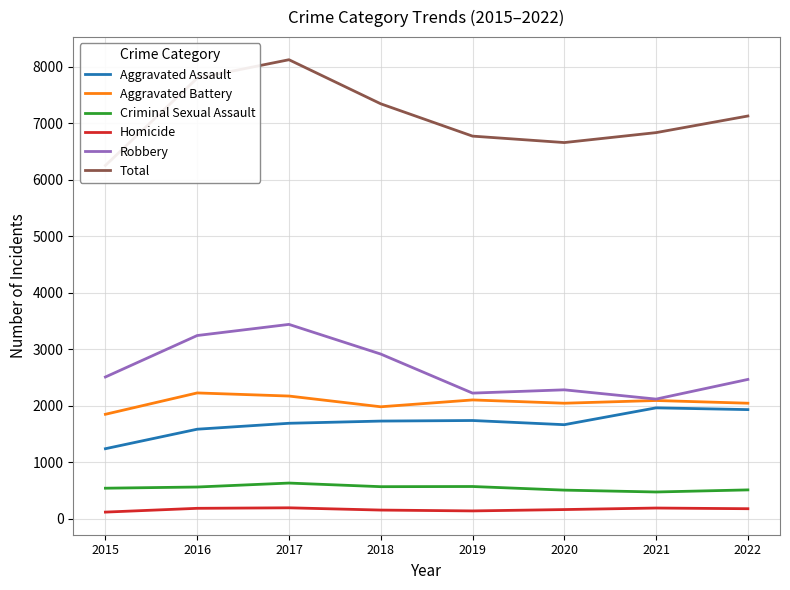

Which label corresponds to the largest value in the chart?

2017